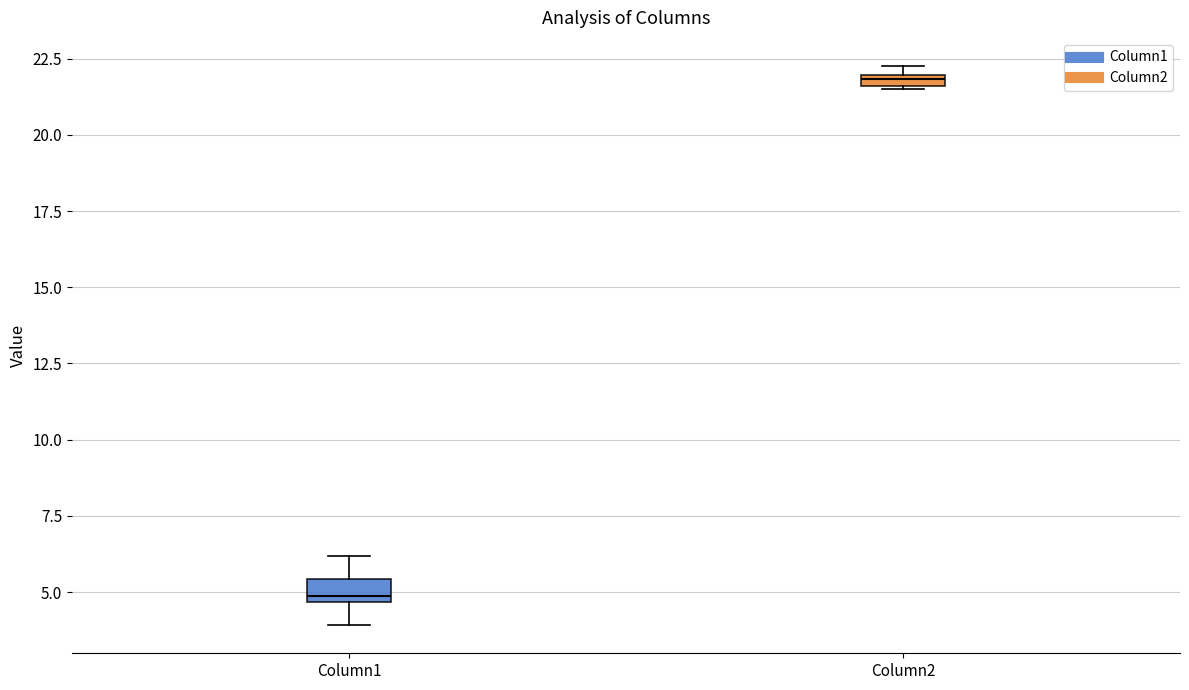

Which box has the highest median line?

Column2